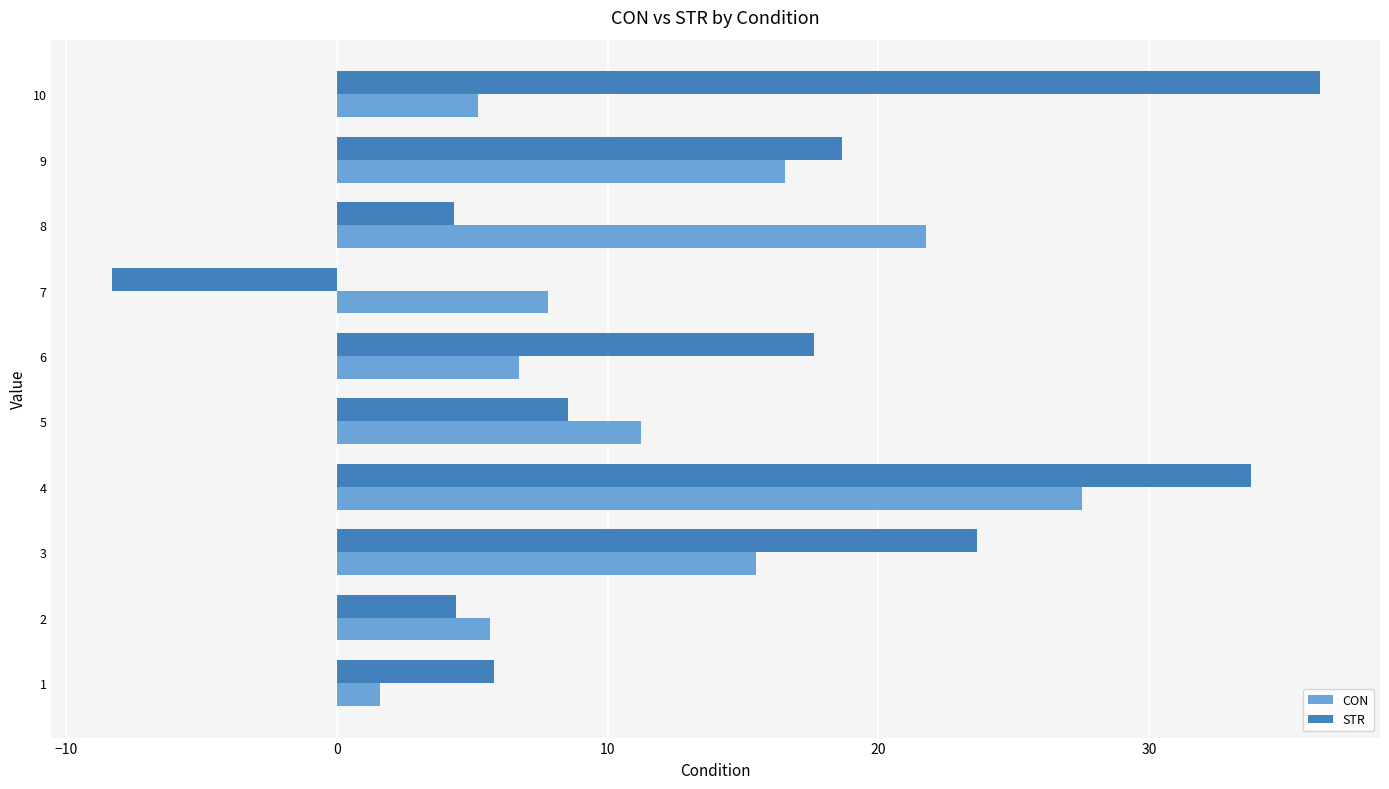

True or false: STR has a value of 62.4 at 10.

False